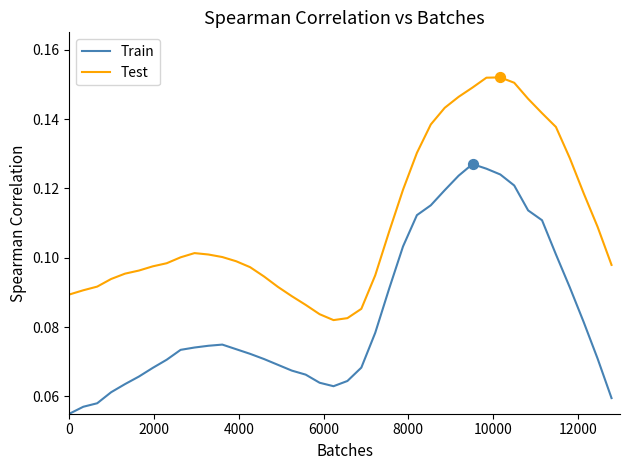

True or false: Test and Train intersect in this chart.

False